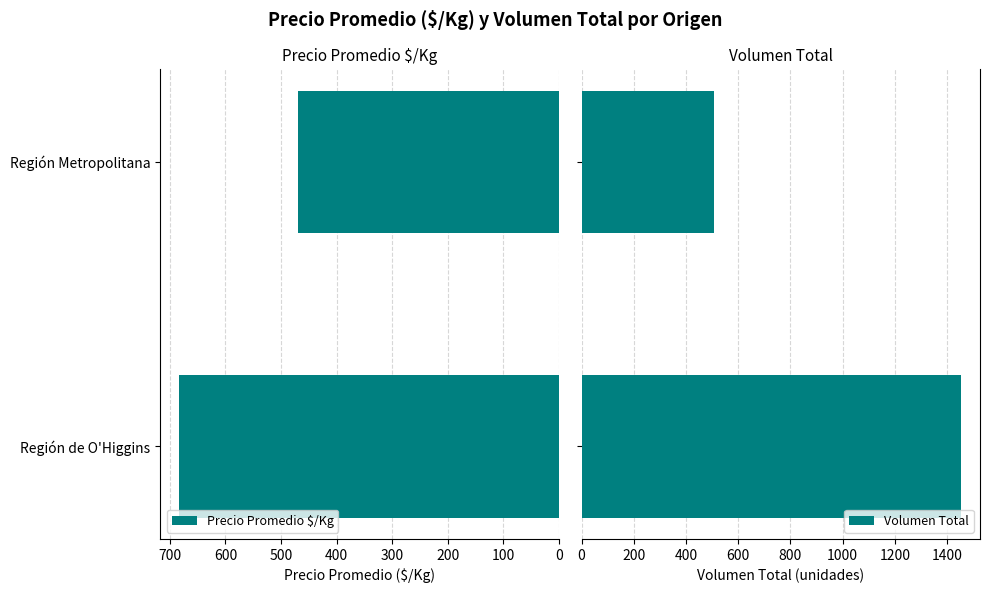

What is the difference between the maximum and minimum values in the Precio Promedio $/Kg series?

213